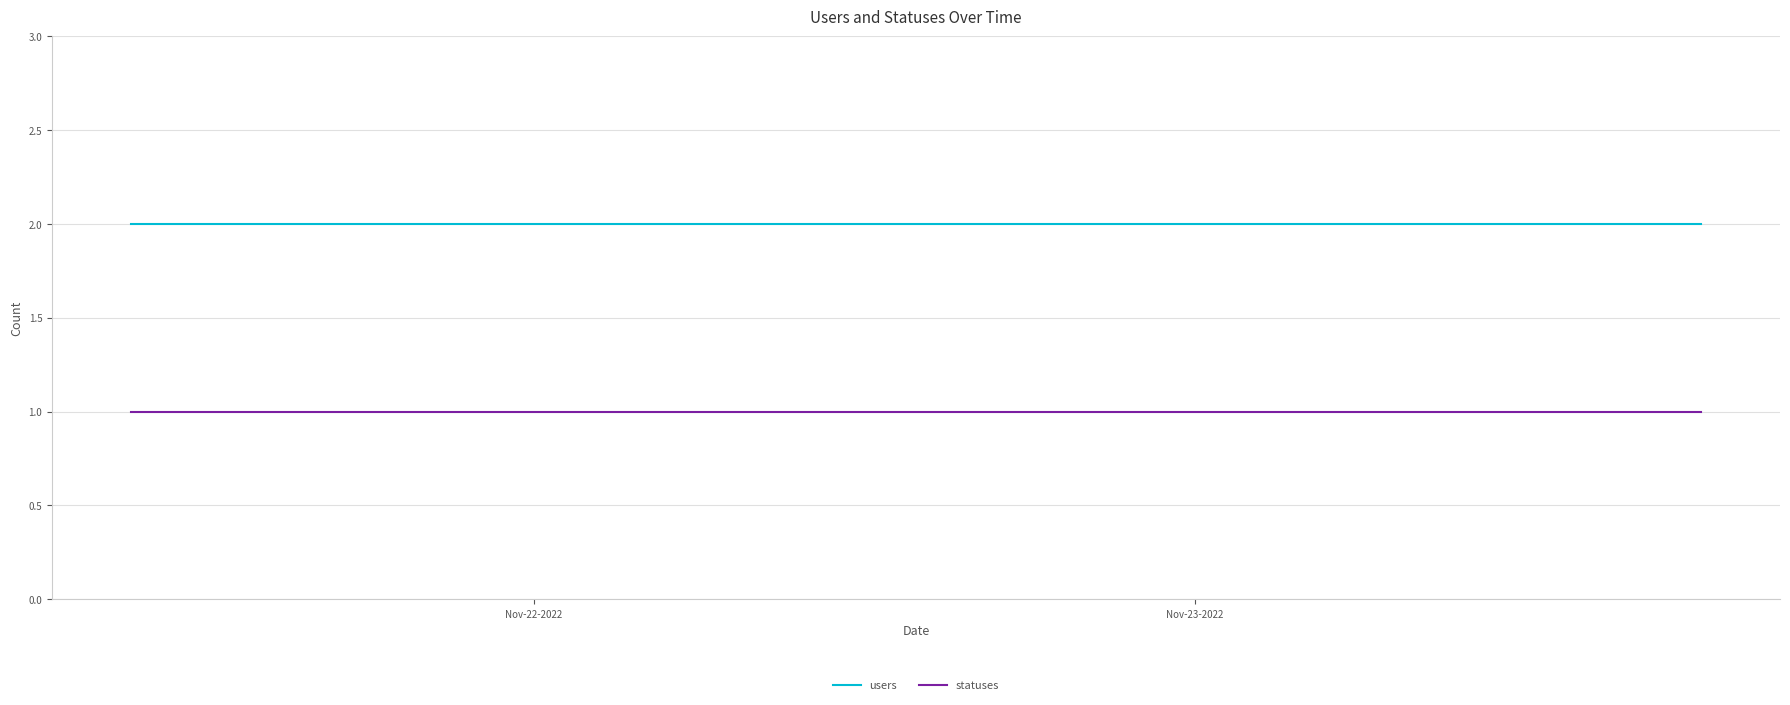

Count the number of data series in this chart.

2